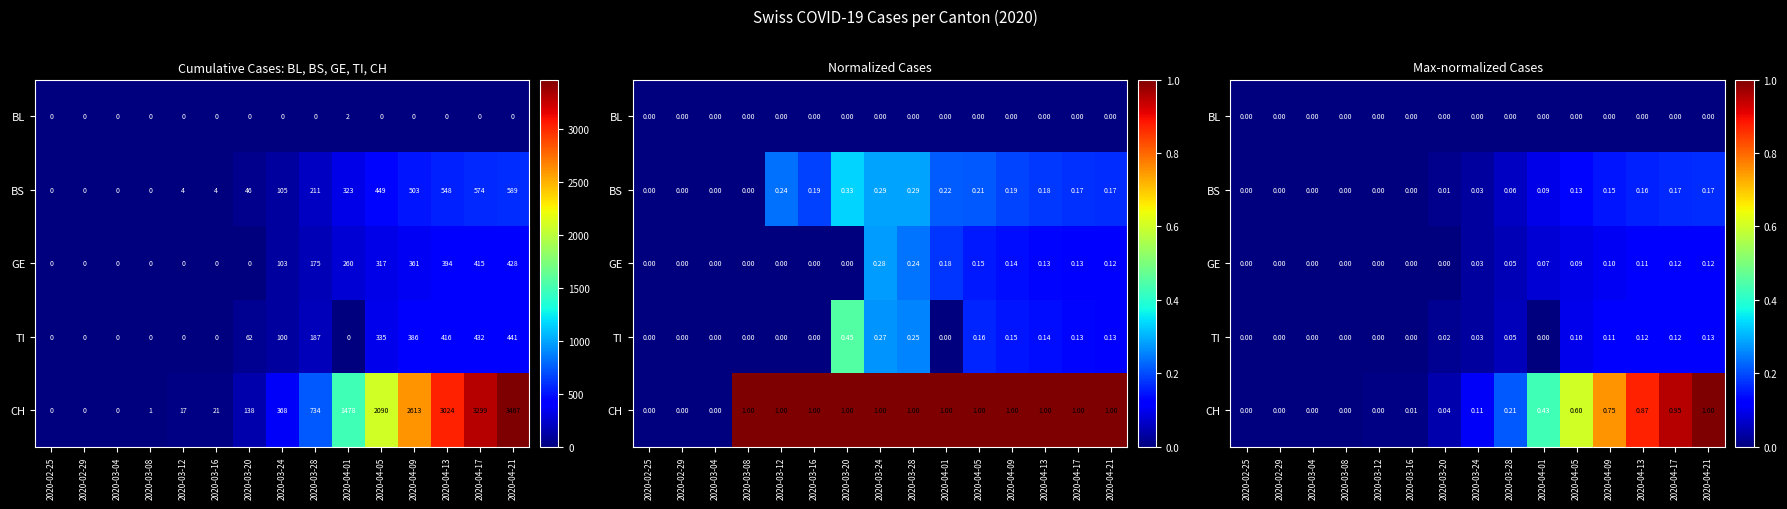

What is the difference between the maximum and minimum values in the CH series?

1.0